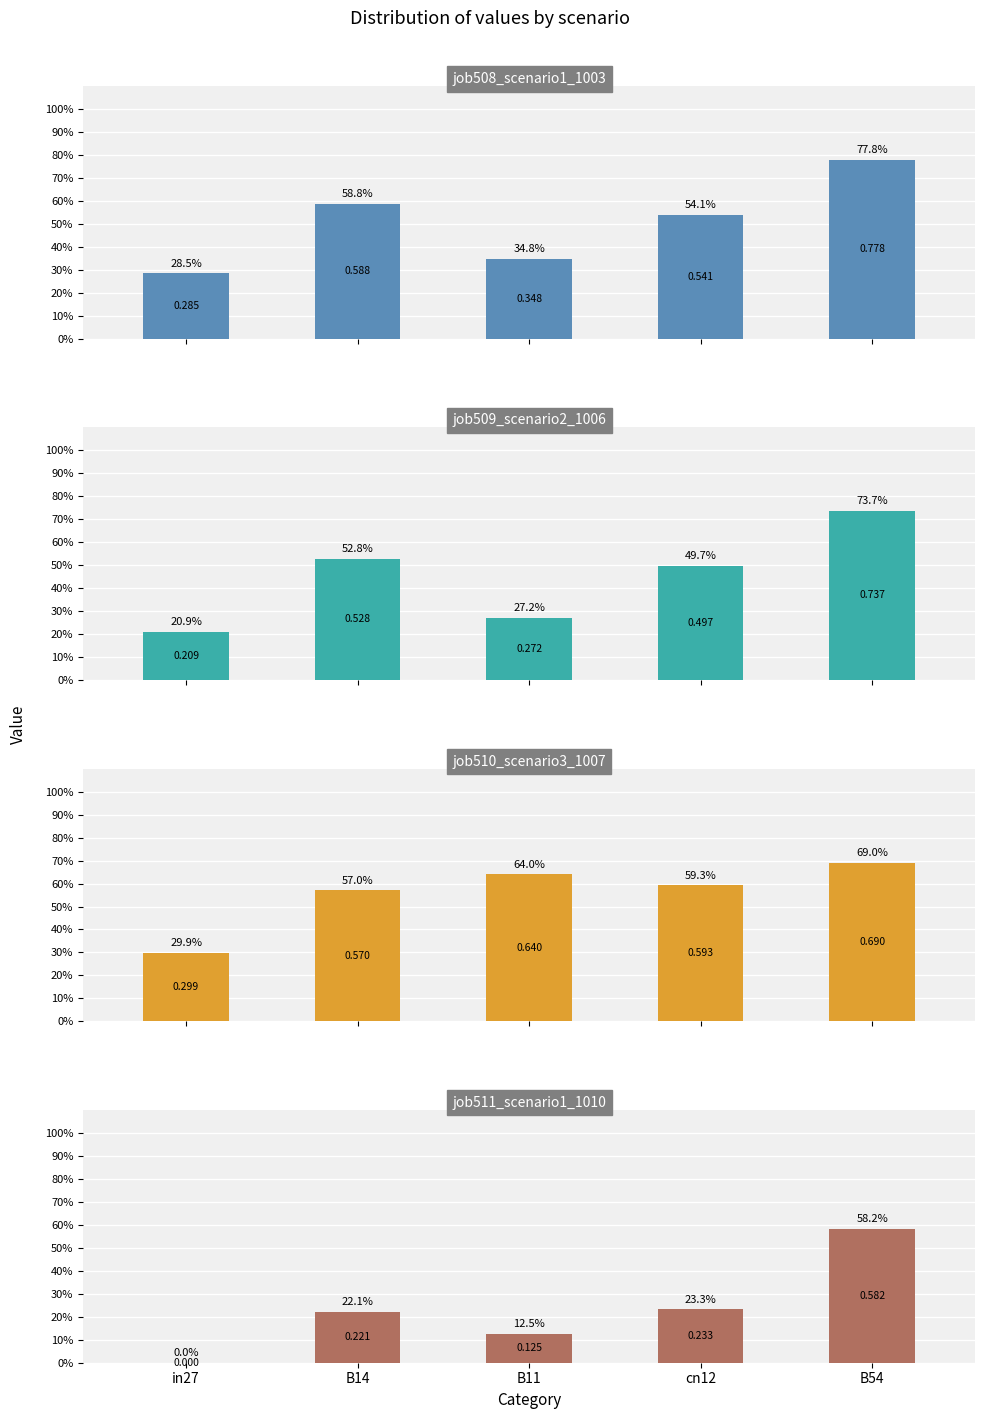

What is the difference between the maximum and minimum values in the job511_scenario1_1010 series?

0.6